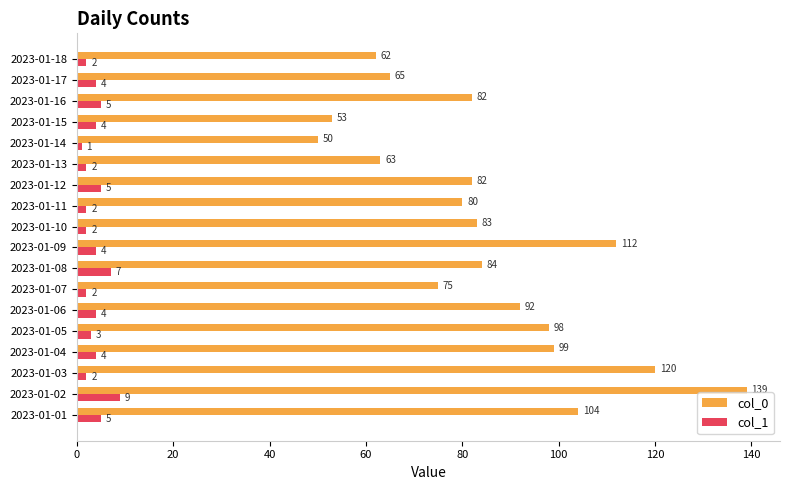

Which series has the largest total across all categories?

col_0